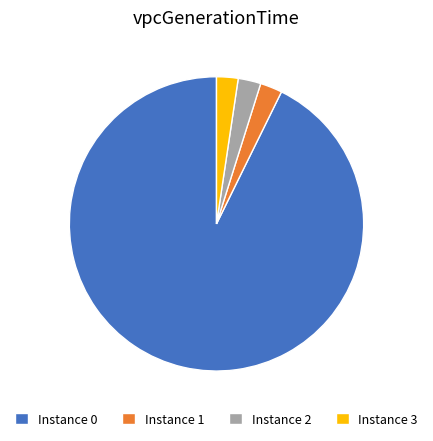

Which slice represents more than half of the pie?

Instance 0